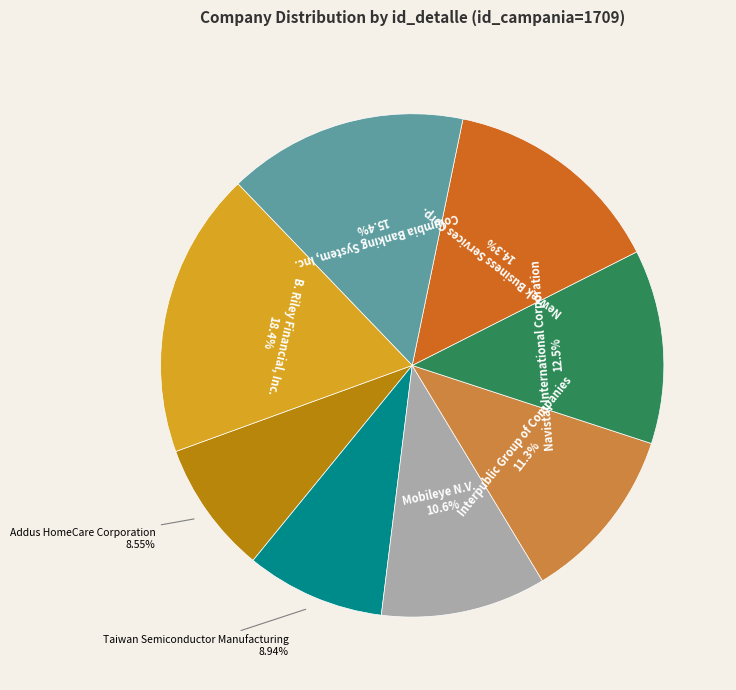

How many segments does this pie chart have?

8